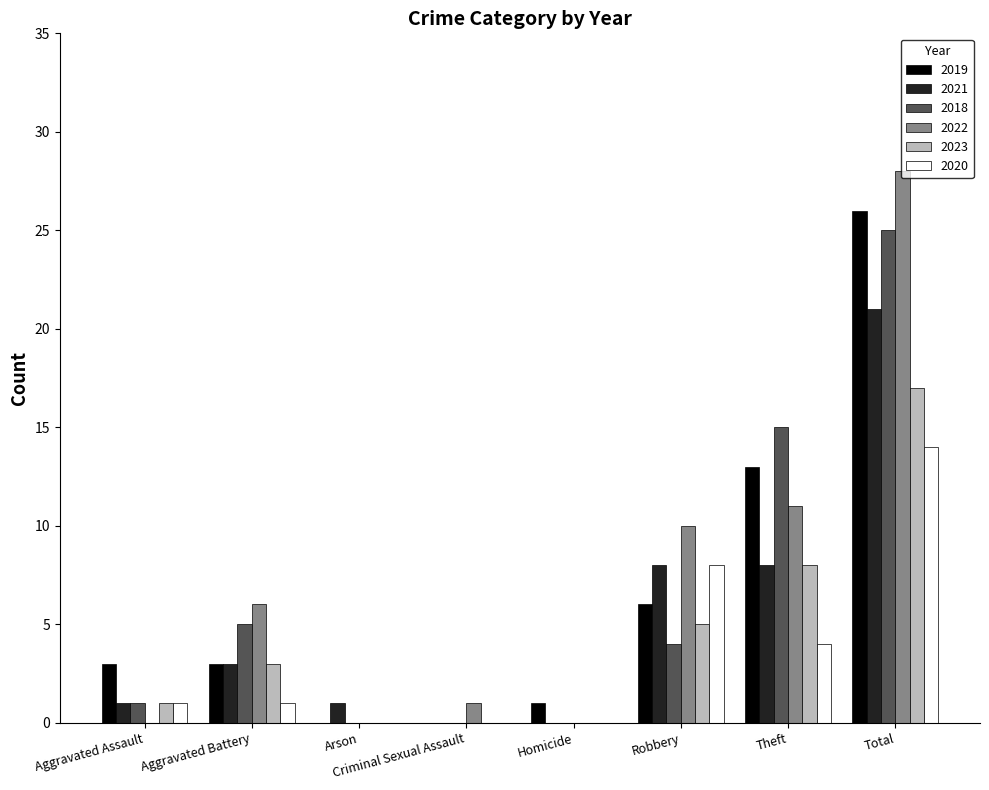

At which category is the sum across all series the highest?

Total